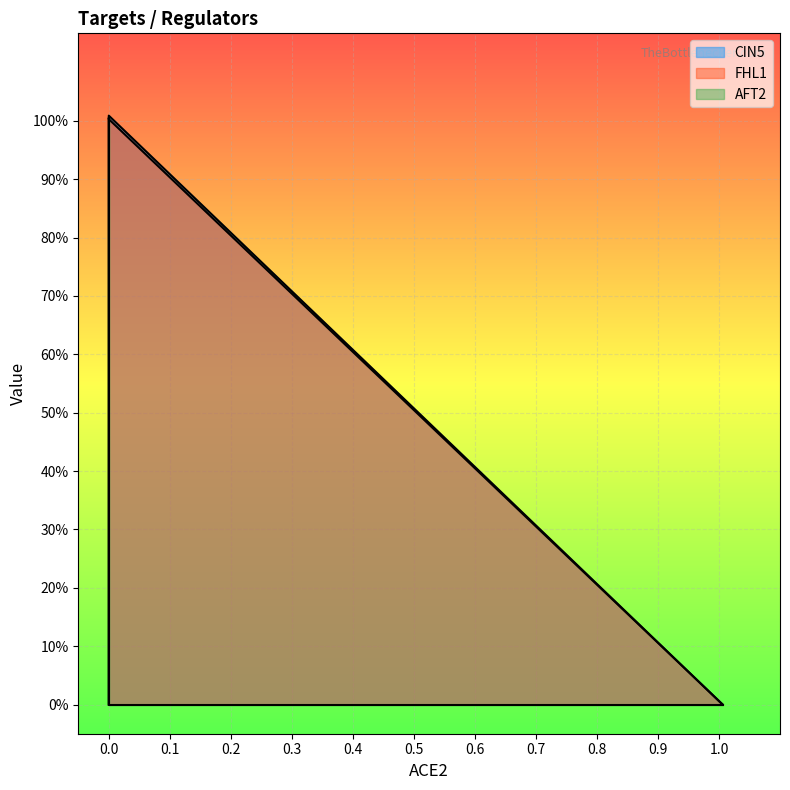

The FHL1 series shows 0.3 at ACE2. True or false?

False